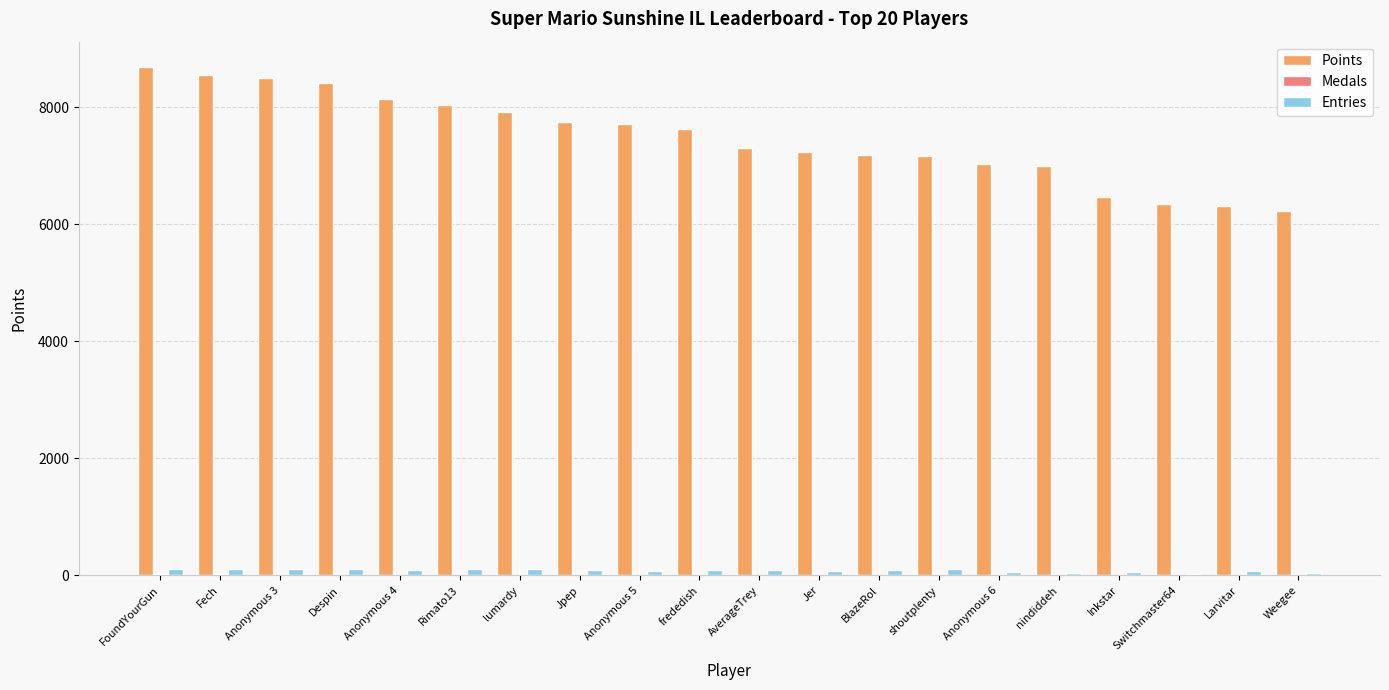

Is it true that Points equals 9671 at BlazeRol?

False